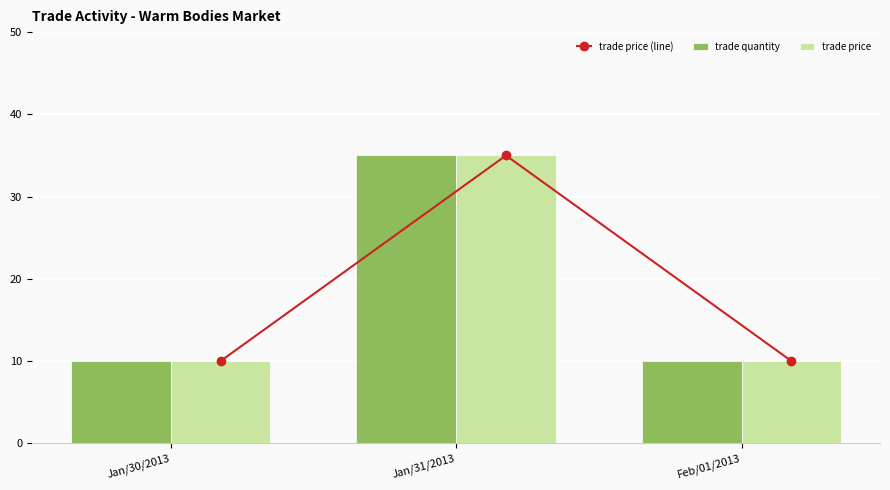

How many trade quantity values are between 10 and 35?

3